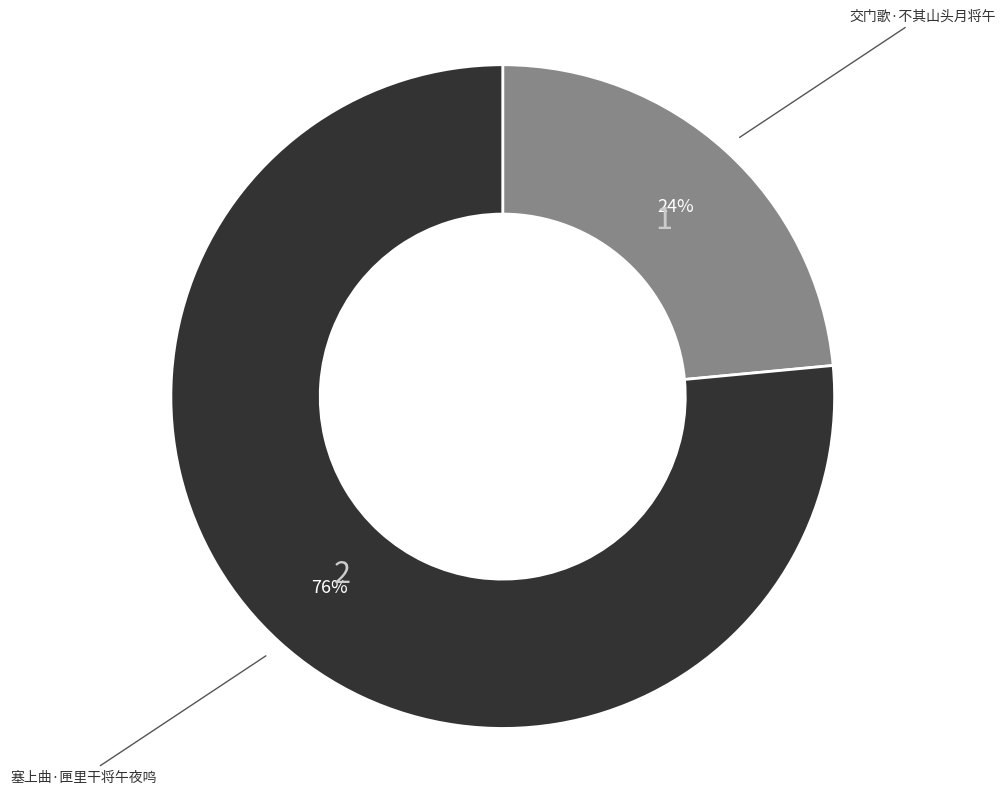

Does any single category account for the majority?

Yes